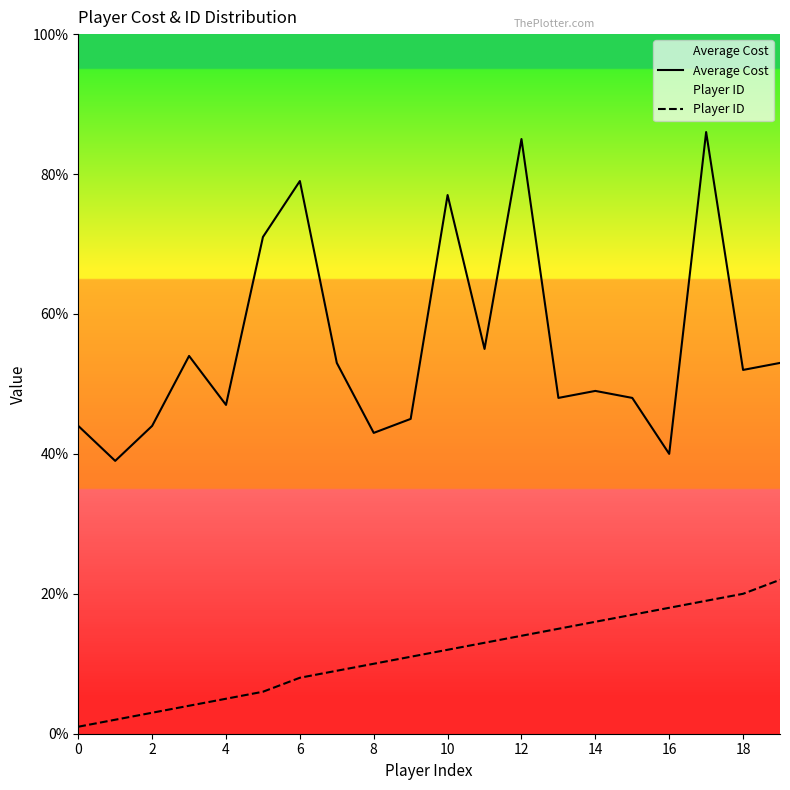

Rank the series by their maximum value, from highest to lowest.

Average Cost, Player ID